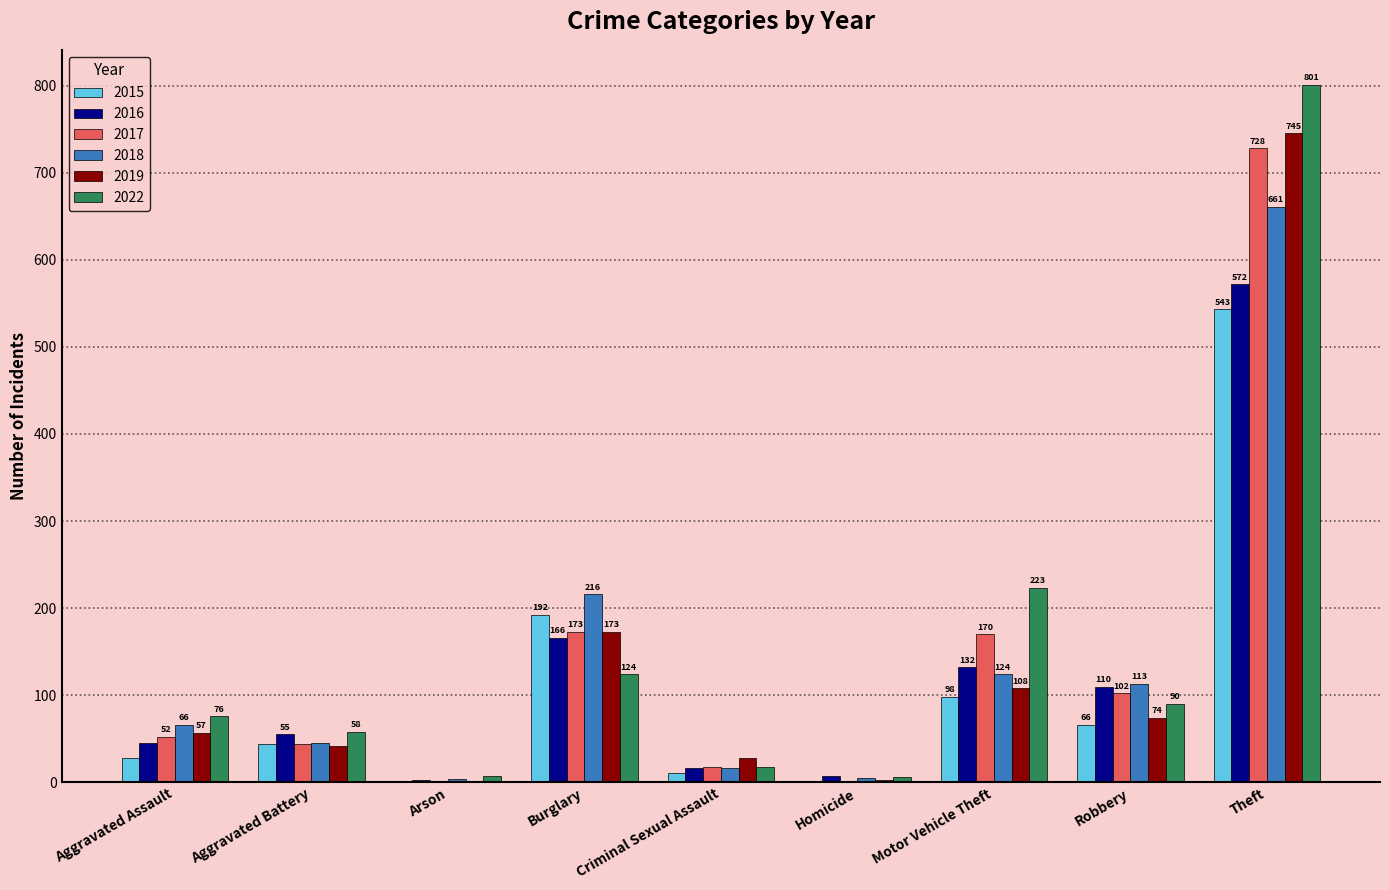

Does the chart contain stacked bars?

No